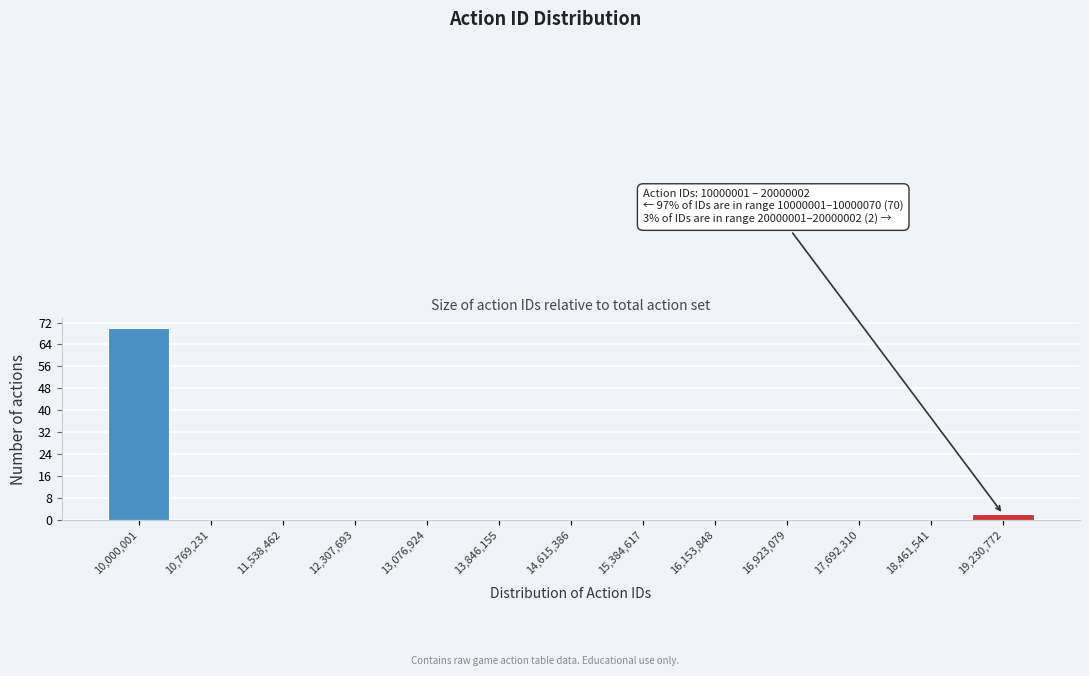

Reading left to right, transcribe all the data shown in this chart.

10,000,001=70	10,769,231=0	11,538,462=0	12,307,693=0	13,076,924=0	13,846,155=0	14,615,386=0	15,384,617=0	16,153,848=0	16,923,079=0	17,692,310=0	18,461,541=0	19,230,772=2